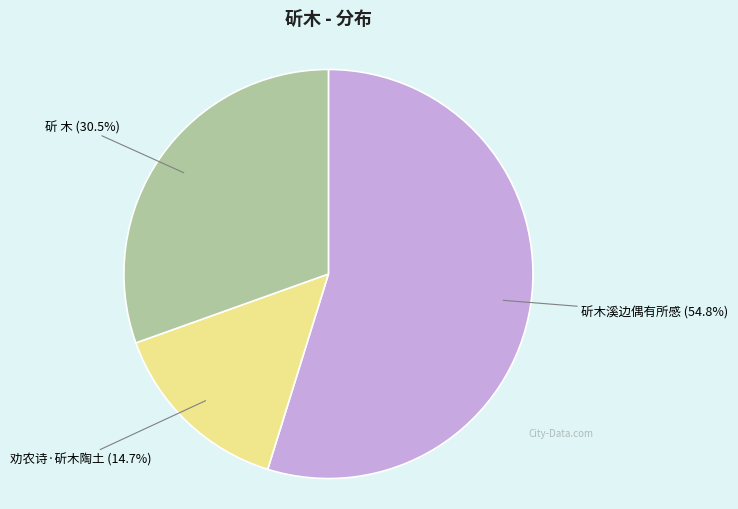

Combined, do 斫 木 and 劝农诗·斫木陶土 account for over 50%?

No